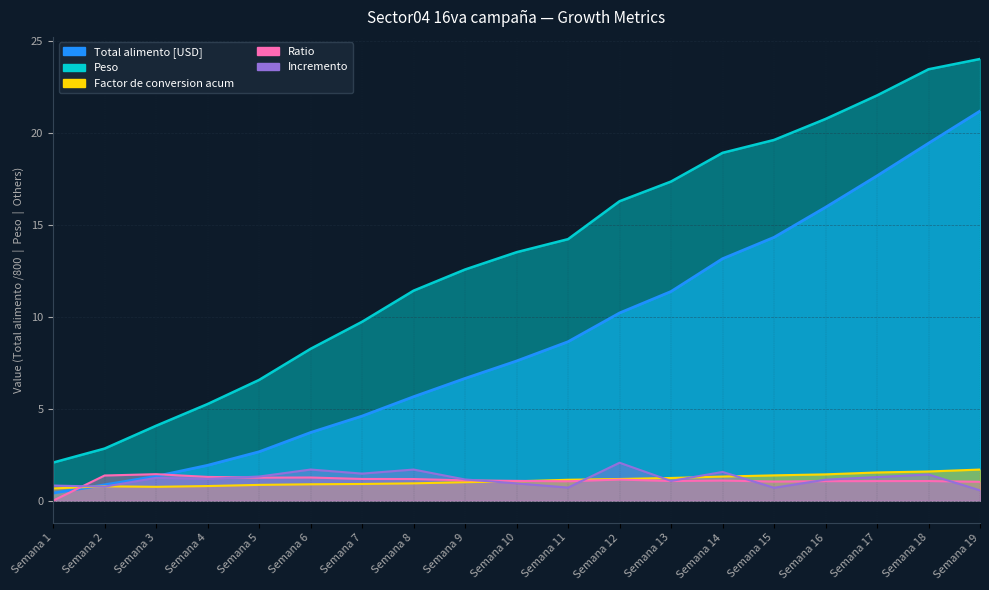

The Total alimento [USD] series shows 0.8 at Semana 3. True or false?

False